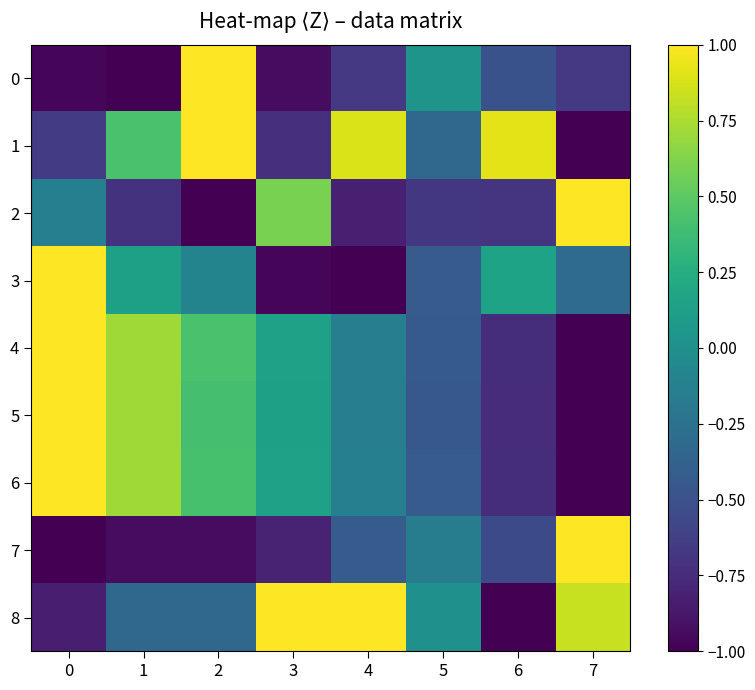

At which category is the sum across all series the highest?

2